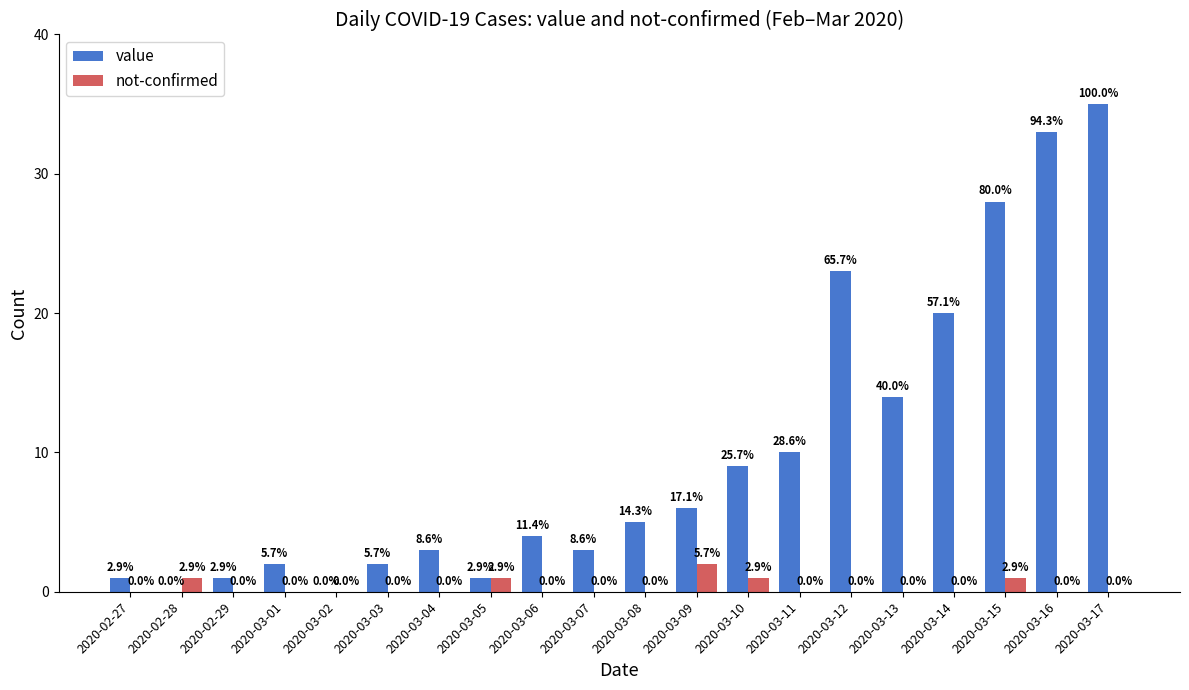

What are all the series names shown in the legend?

value, not-confirmed